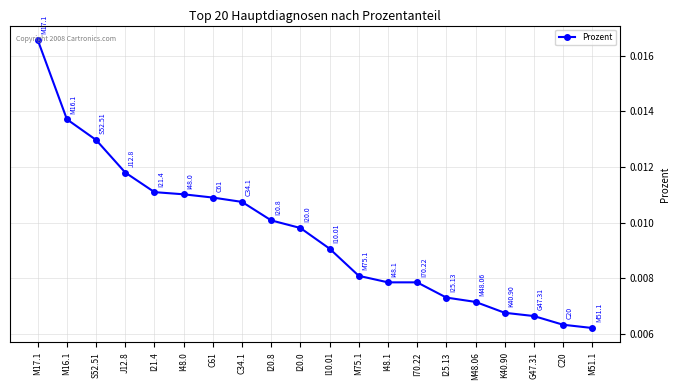

What is the label of the 5th point from the right?

M48.06